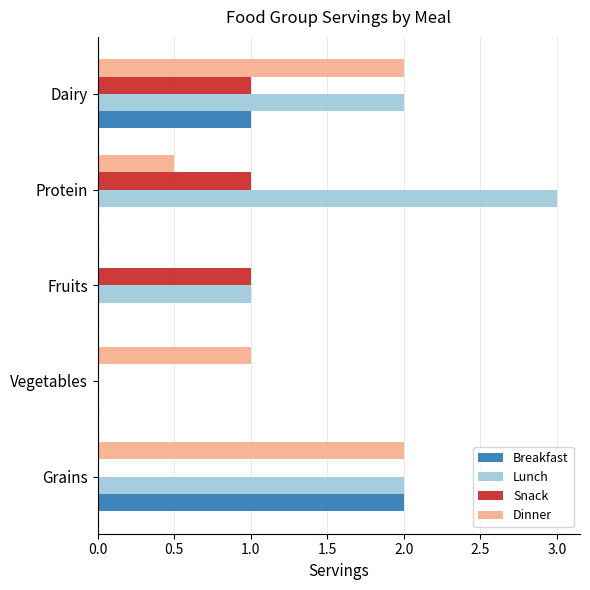

What value does the Lunch series have at Grains?

2.0